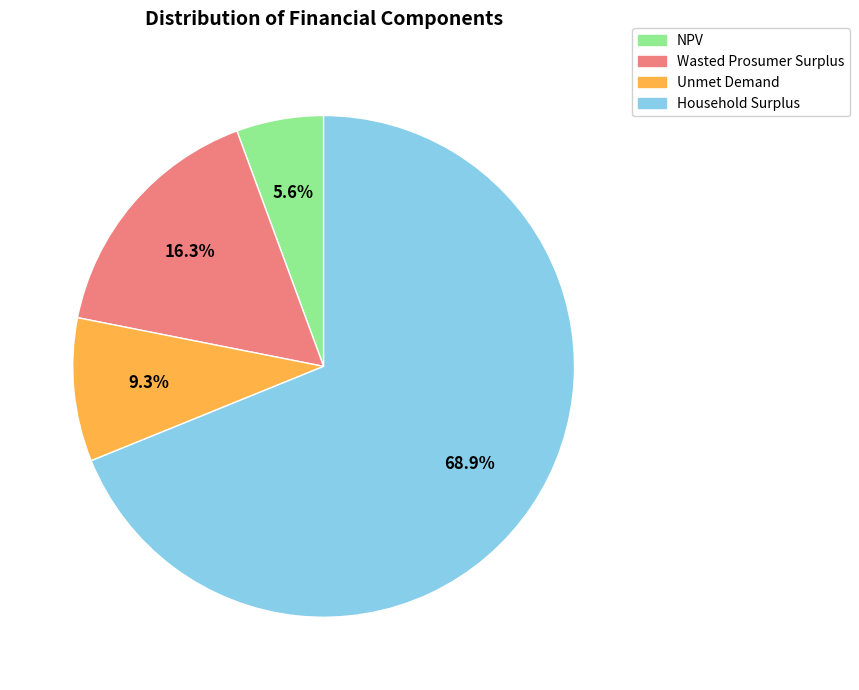

How many segments does this pie chart have?

4